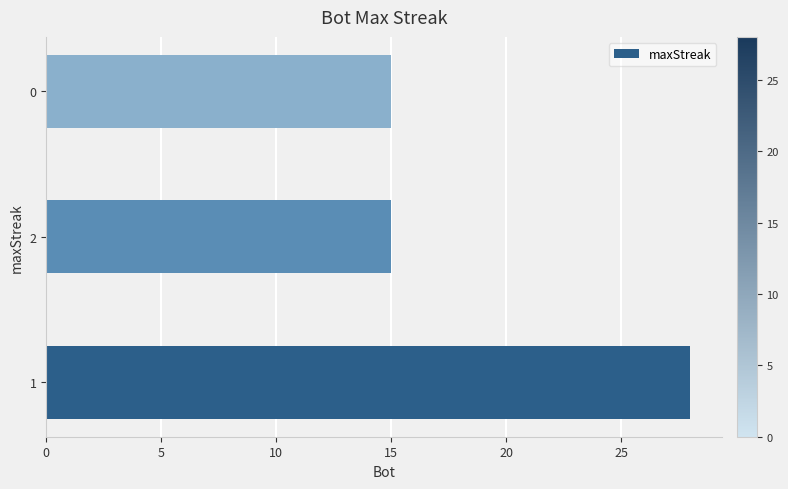

What is the sum of all values?

58